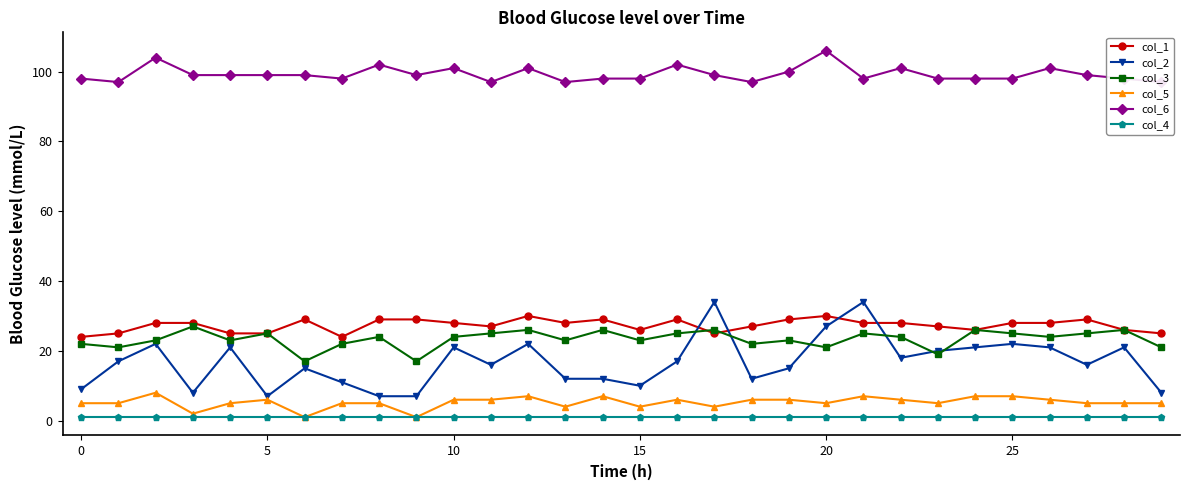

Count the number of categories in the chart.

30